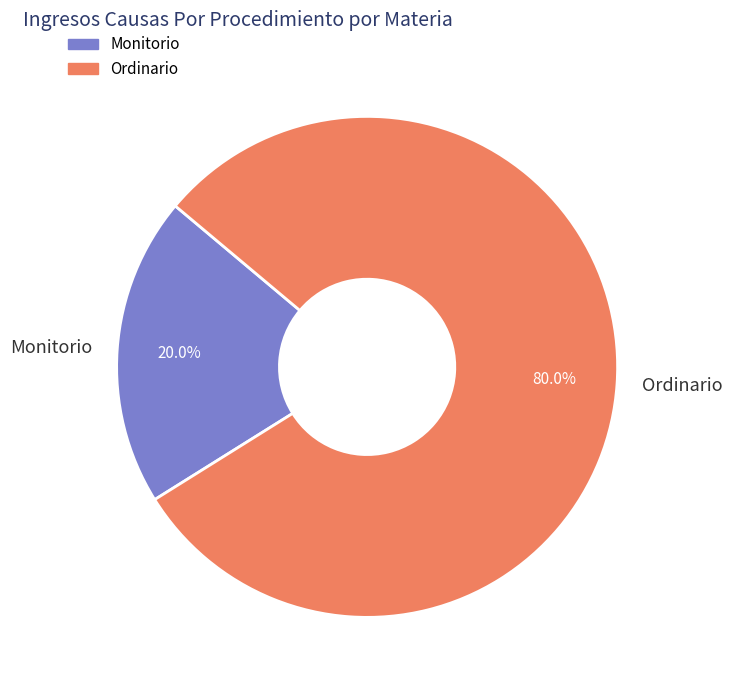

Does Ordinario account for over 50% of the chart?

Yes